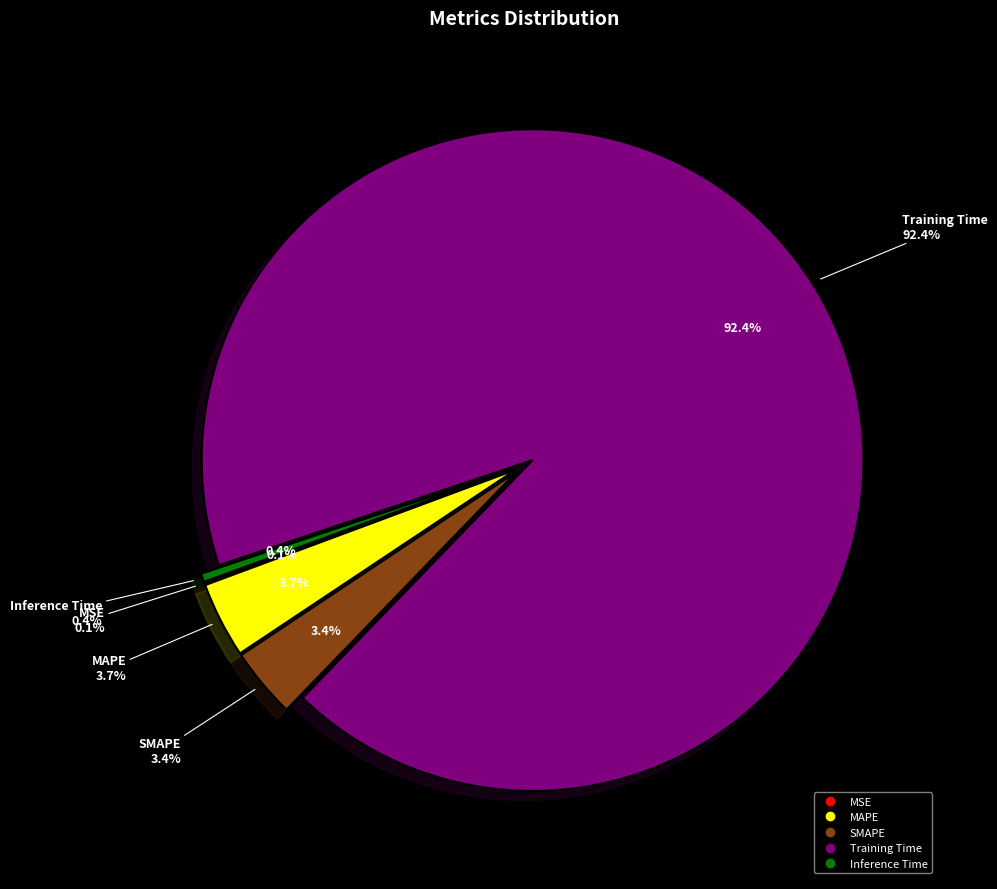

What is the largest slice in the pie chart?

Training Time